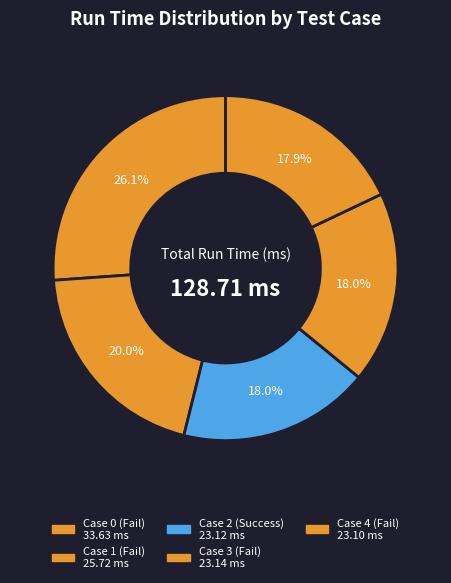

What percentage is the Case 0 (Fail) slice, to the nearest percent?

26%